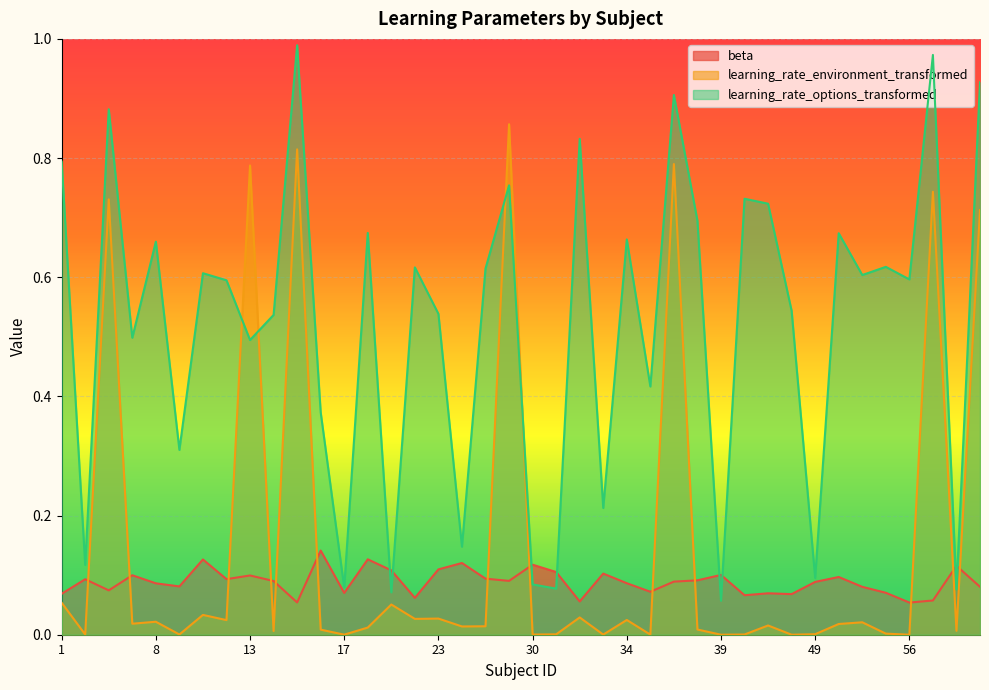

How many times do learning_rate_options_transformed and beta cross each other?

8